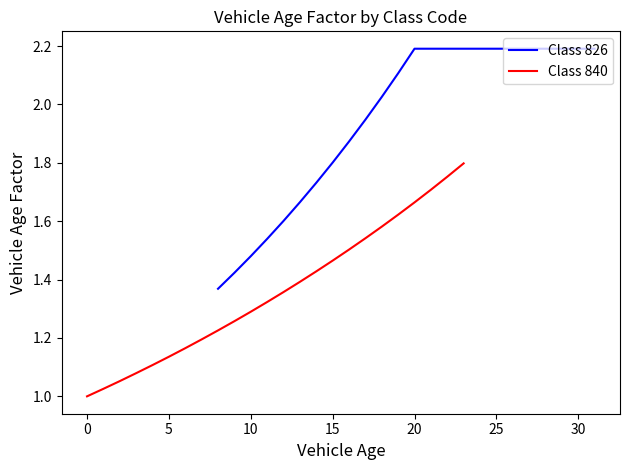

True or false: Class 826 has a value of 2.2 at 30.

True